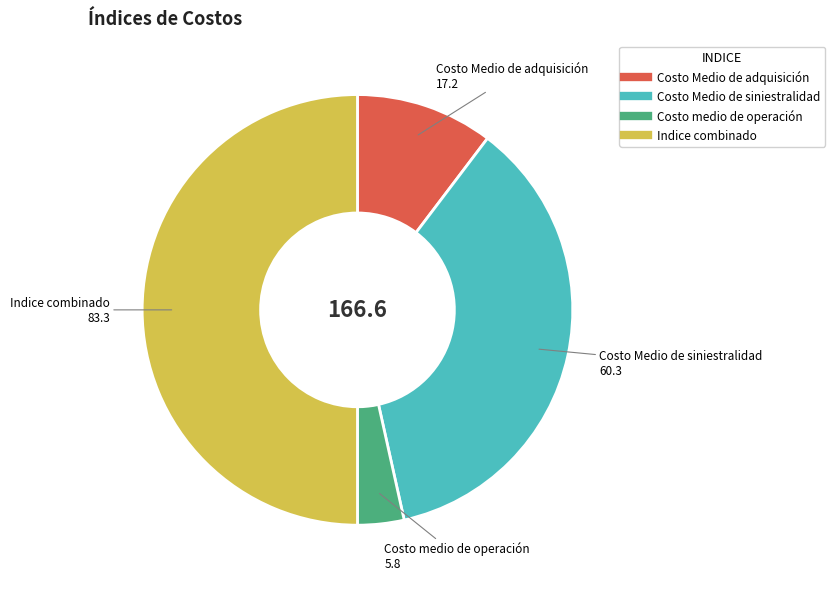

Does Costo Medio de siniestralidad account for over 50% of the chart?

No